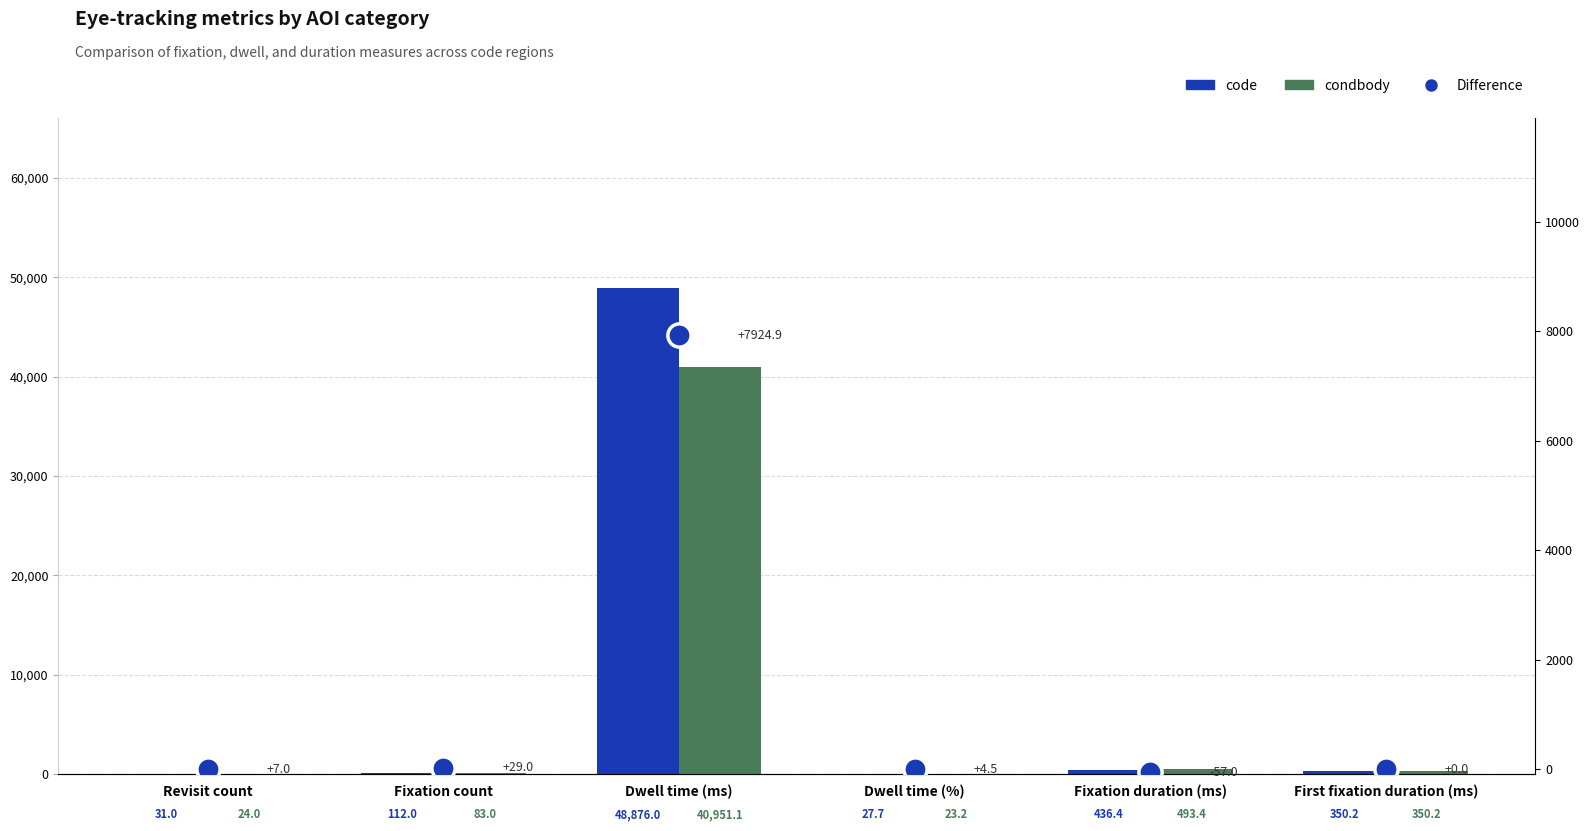

At which category is the sum across all series the highest?

Dwell time (ms)